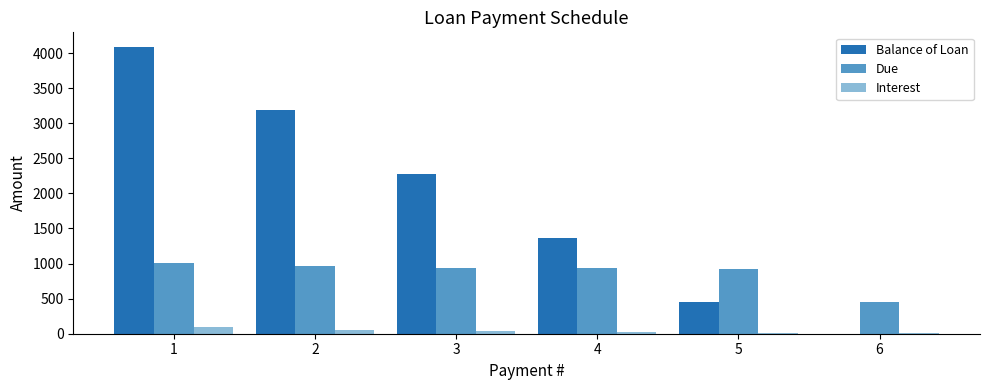

Are the bars horizontal?

No